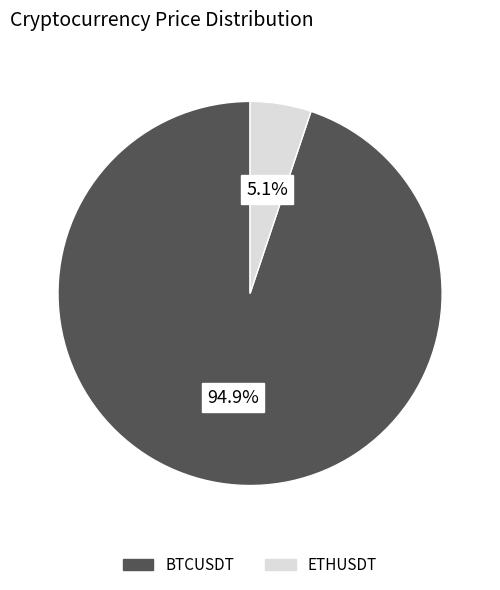

Which slice is the largest?

BTCUSDT